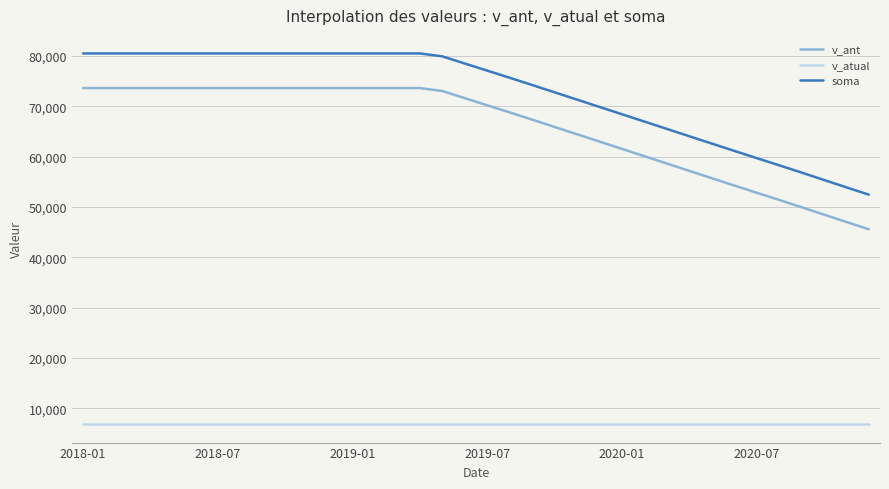

Which series has the largest total across all categories?

soma